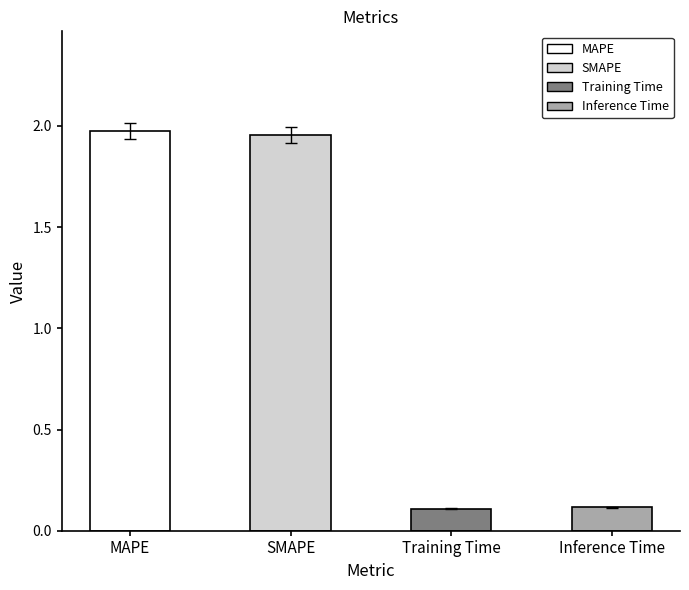

What is the label of the 1st bar from the left?

MAPE